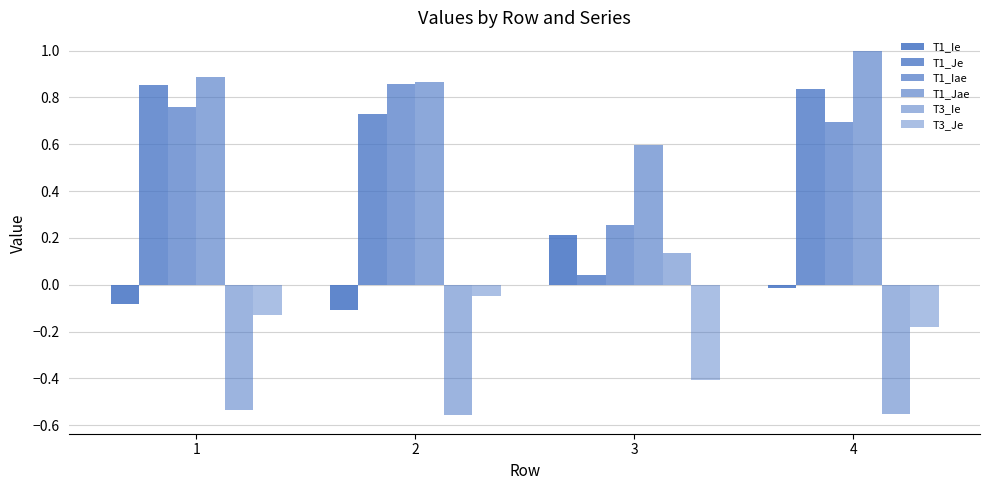

The value of T1_Iae at 2 is 0.3. True or false?

False